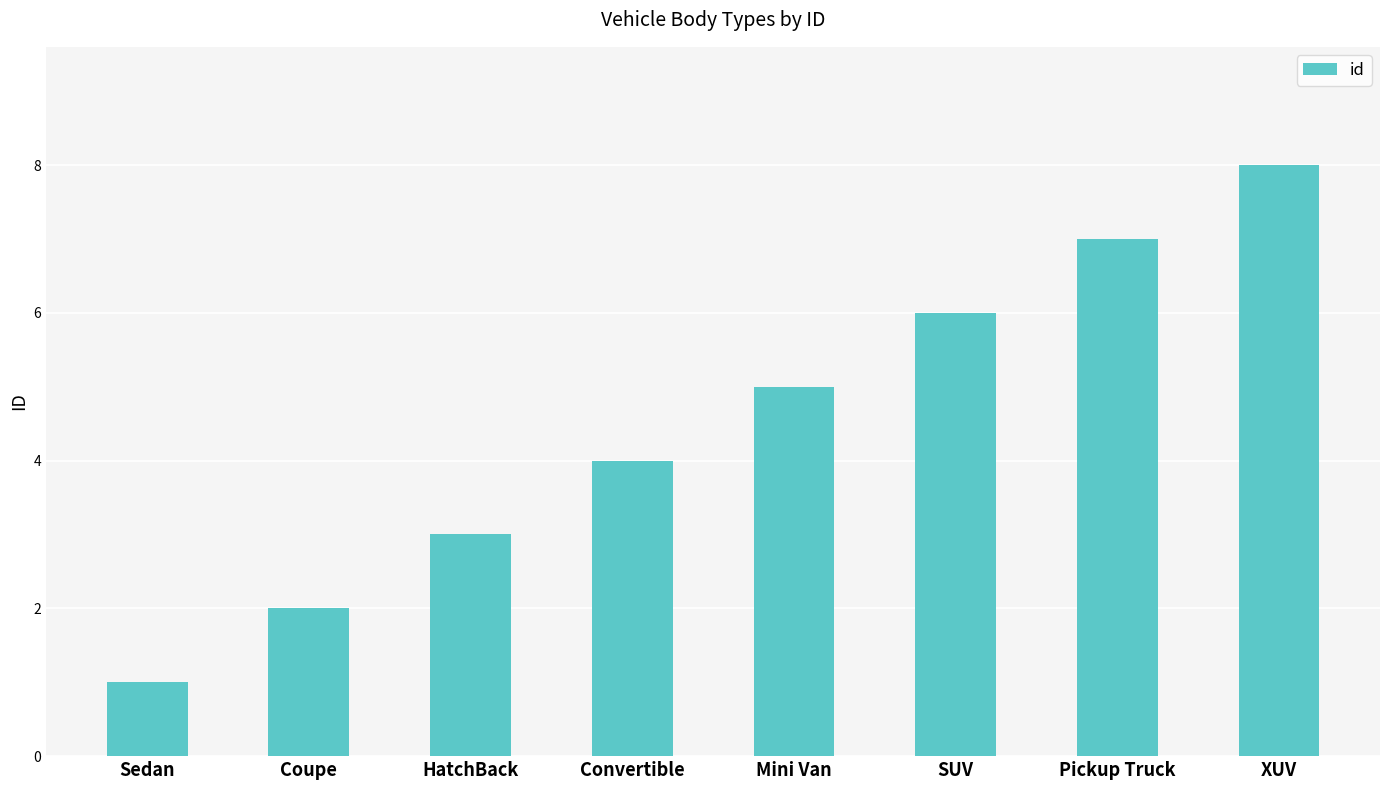

What is the difference between the values at SUV and Coupe?

4